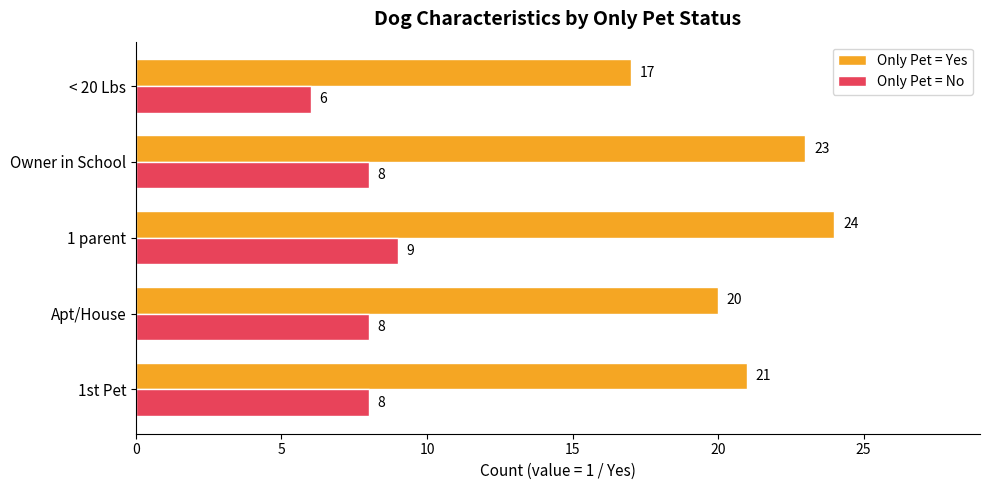

The value of Only Pet = No at 1 parent is 9. True or false?

True